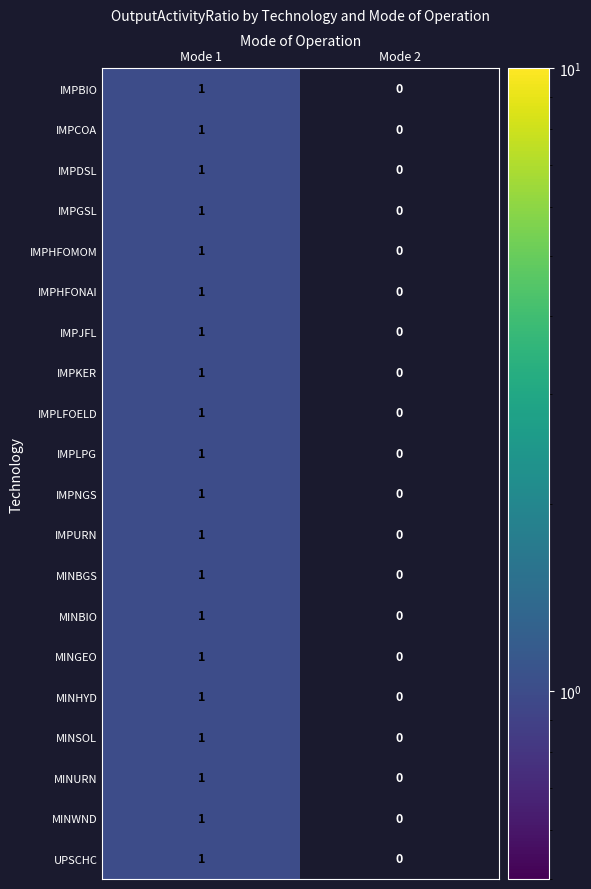

Which label corresponds to the smallest value in the chart?

Mode 2